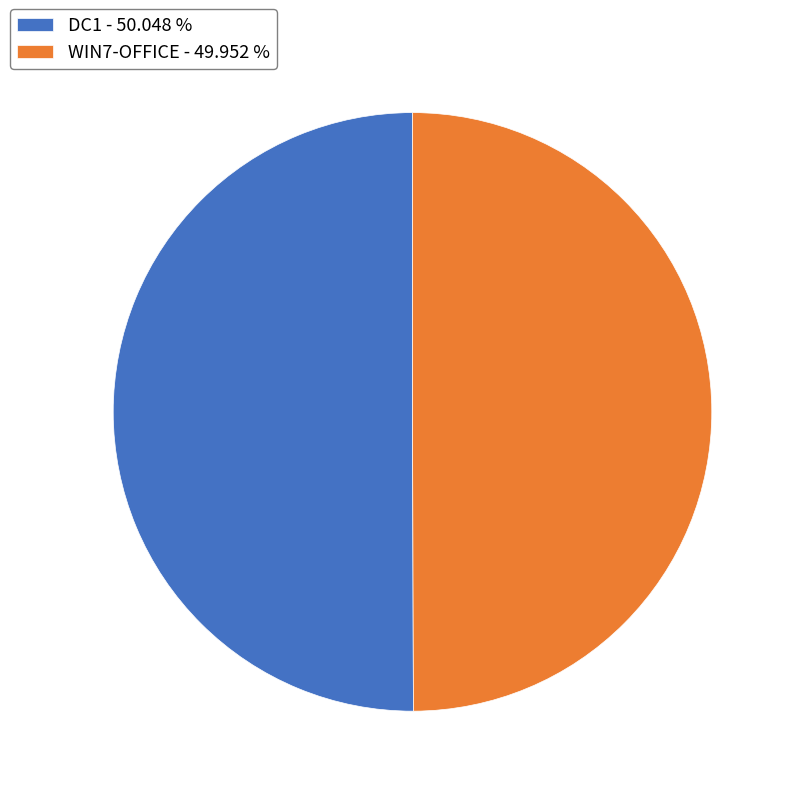

True or false: WIN7-OFFICE accounts for 35% of the total.

False